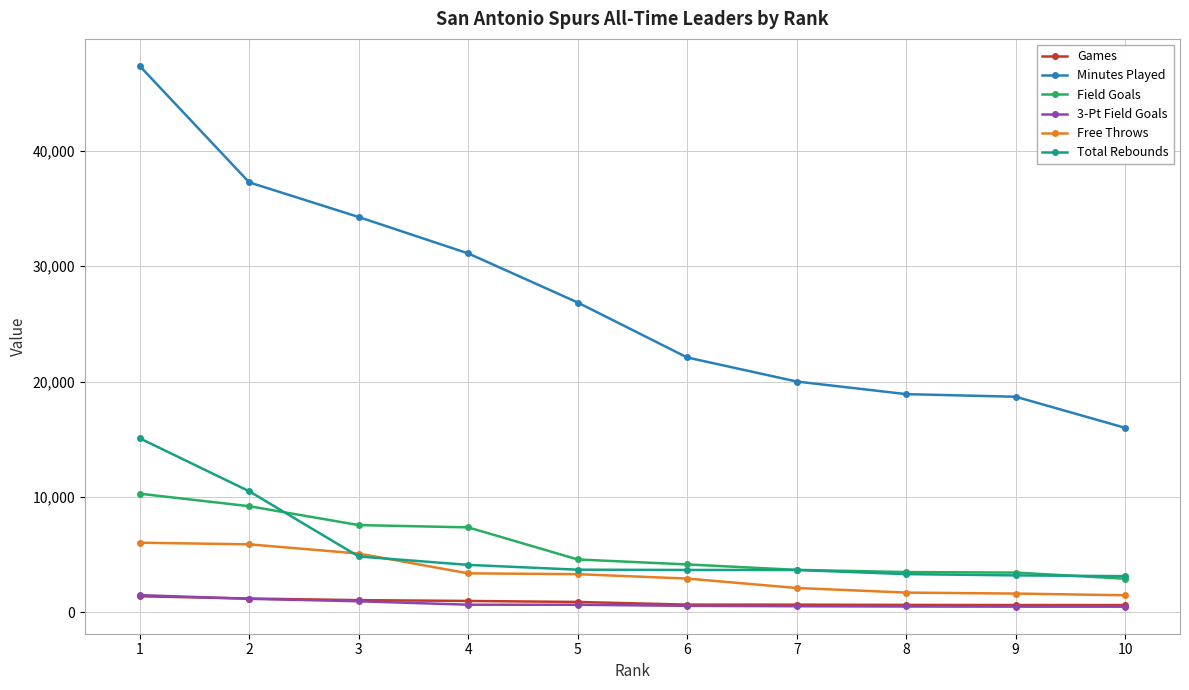

The 3-Pt Field Goals series shows 1171 at 2. True or false?

True